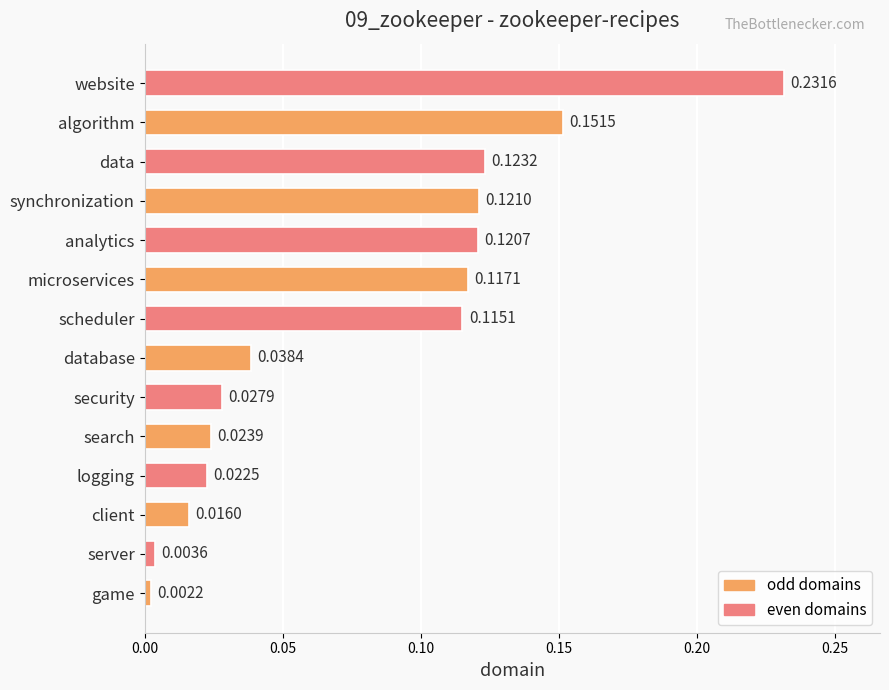

Between synchronization and client, which is larger?

synchronization